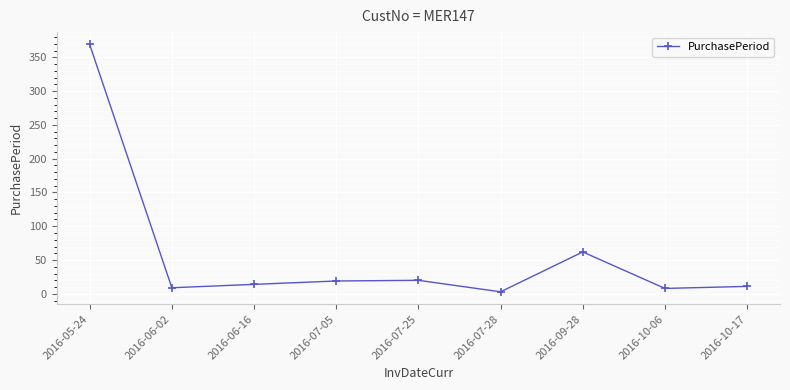

Which label corresponds to the largest value in the chart?

2016-05-24